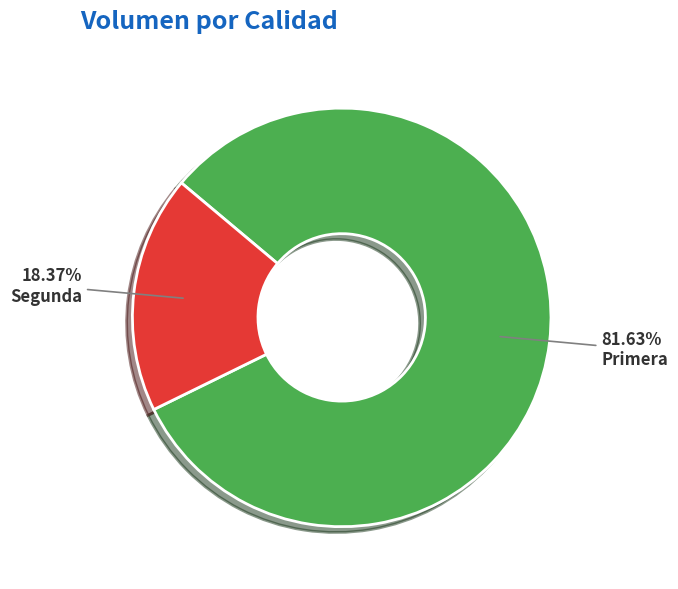

The Segunda slice represents 11% of the pie. True or false?

False